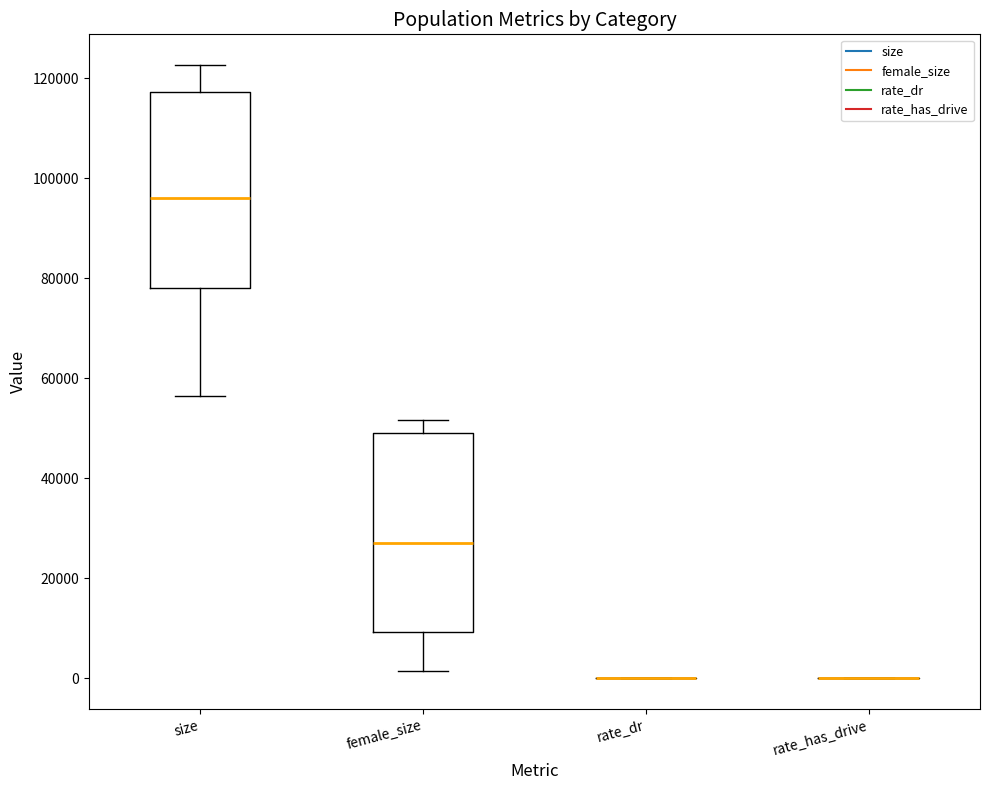

Reading left to right, transcribe this box plot: for each box, give where its median line is, the range the box spans, and where its two whiskers end, as read against the y-axis. The values are not printed on the chart, so give them approximately, as read against the axis.

size: median 96000, box 78000 to 118000, whiskers 56000 to 122000
female_size: median 28000, box 10000 to 50000, whiskers 2000 to 52000
rate_dr: box collapsed to a line at 0, whiskers 0 to 0
rate_has_drive: box collapsed to a line at 0, whiskers 0 to 0